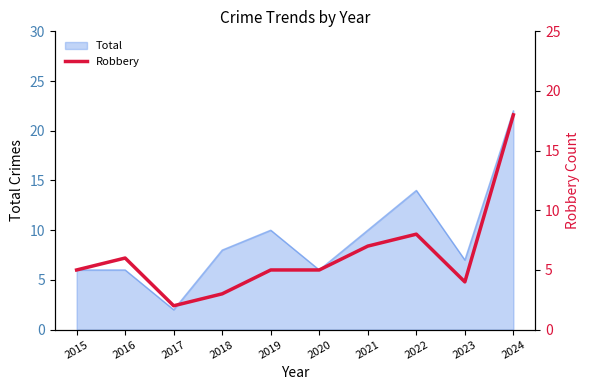

The Total series shows 2 at 2023. True or false?

False